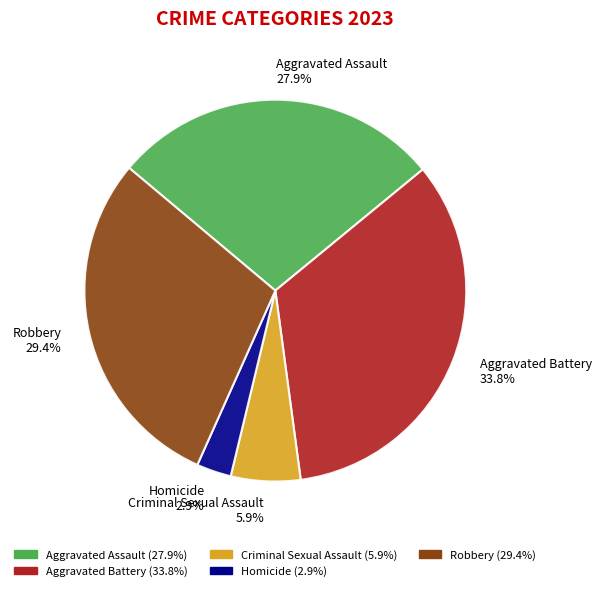

Is there any slice that represents more than half of the pie?

No